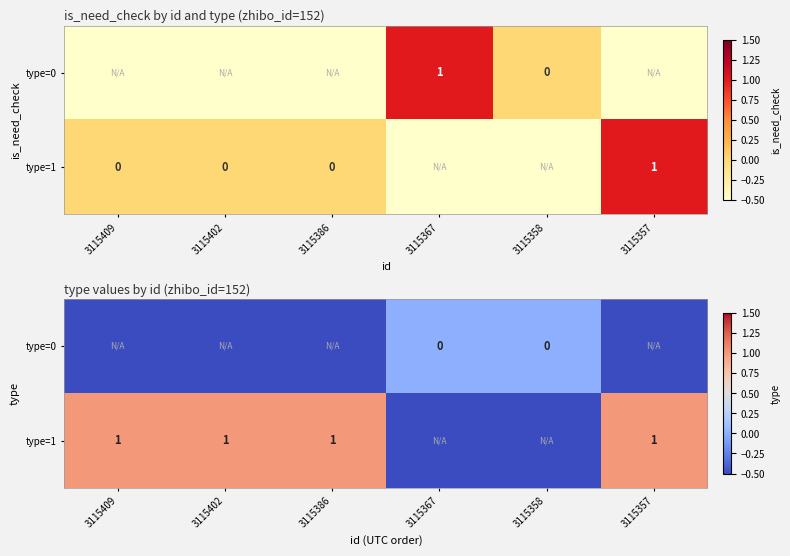

How many categories are shown in the chart?

6